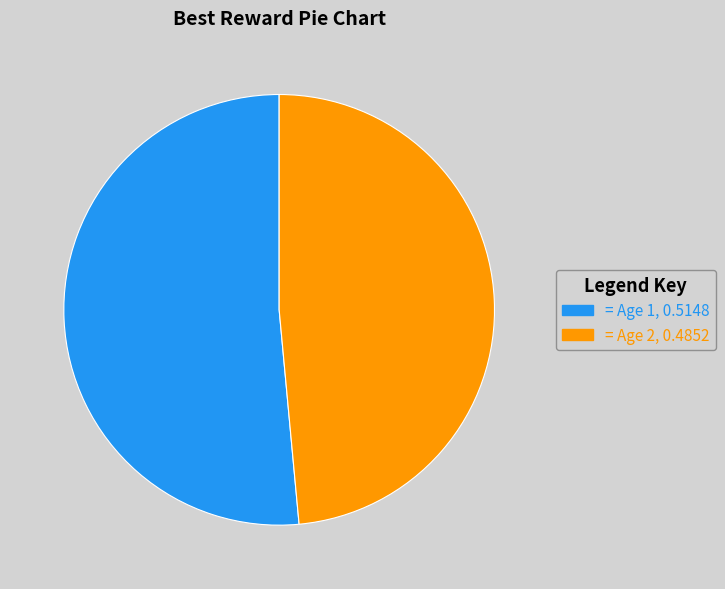

Does any single category account for the majority?

Yes